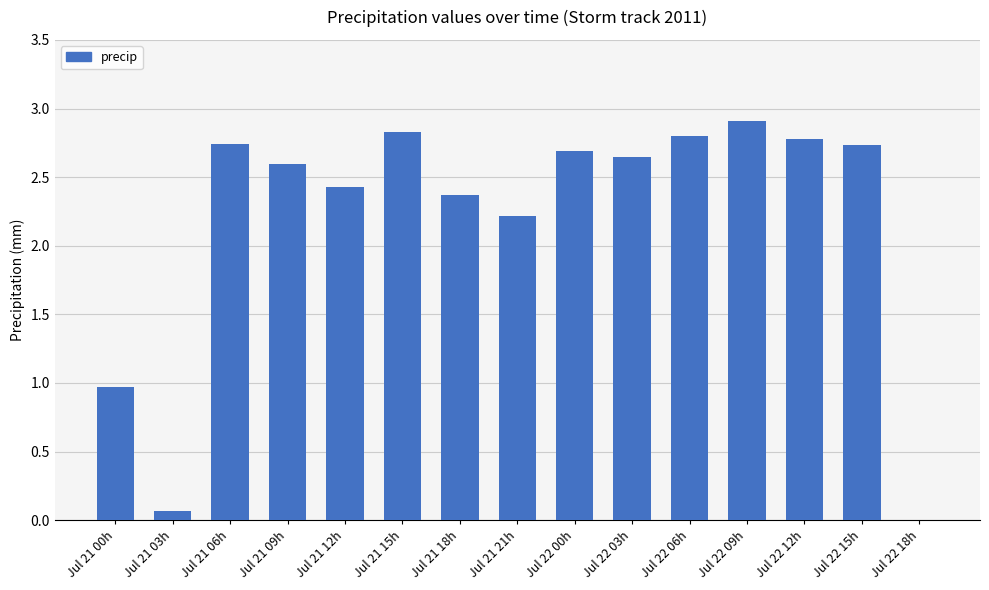

The chart shows a value of 3.6 at Jul 22 00h. True or false?

False